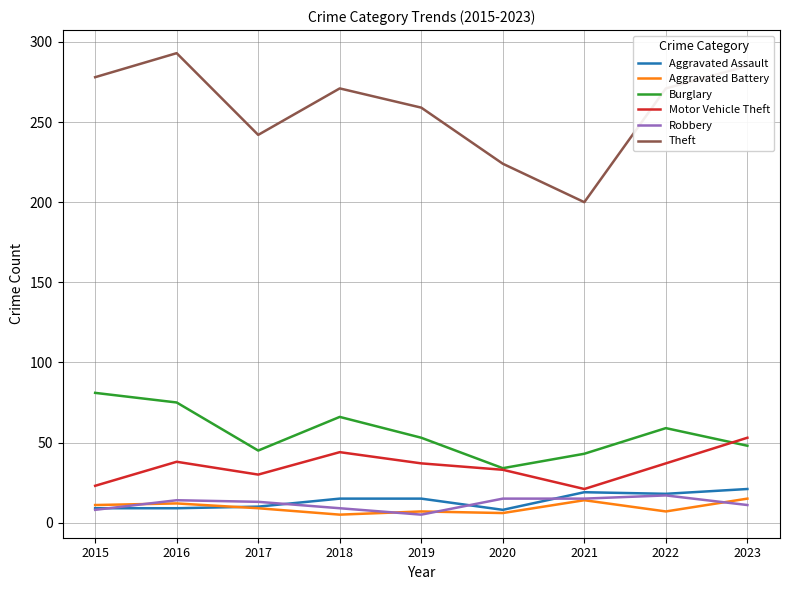

What is the greatest value displayed?

293